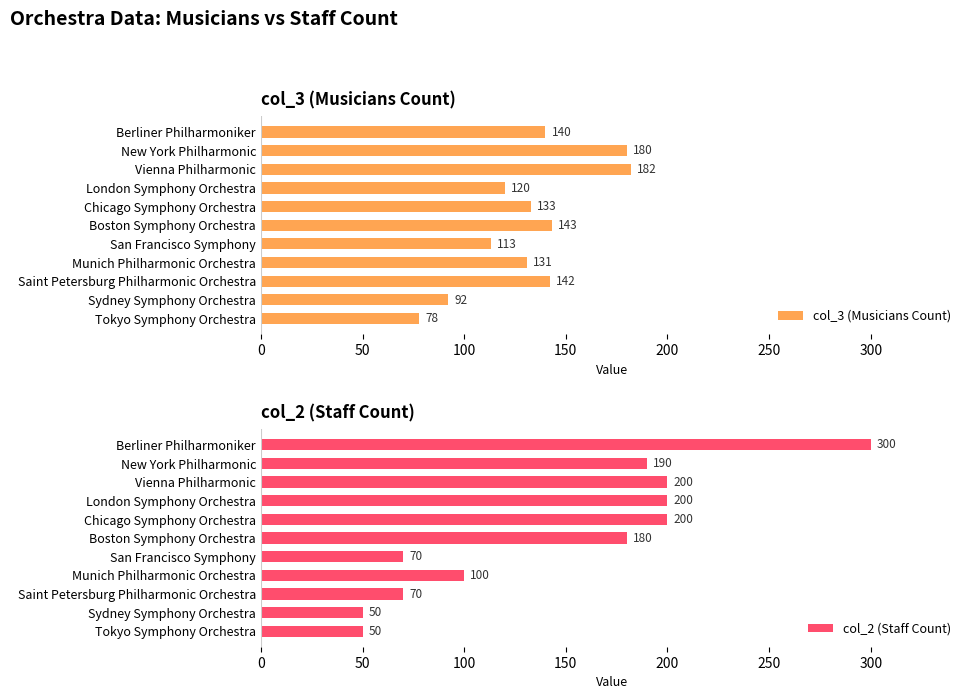

Where is col_2 (Staff Count) nearest to the value 175?

Boston Symphony Orchestra